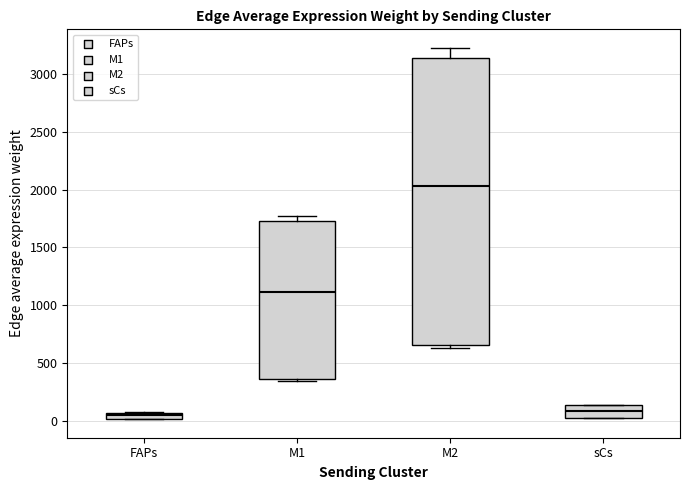

Where is the upper edge of the box for M1 on the y-axis? The values are not printed on the chart, so give them approximately, as read against the axis.

1700